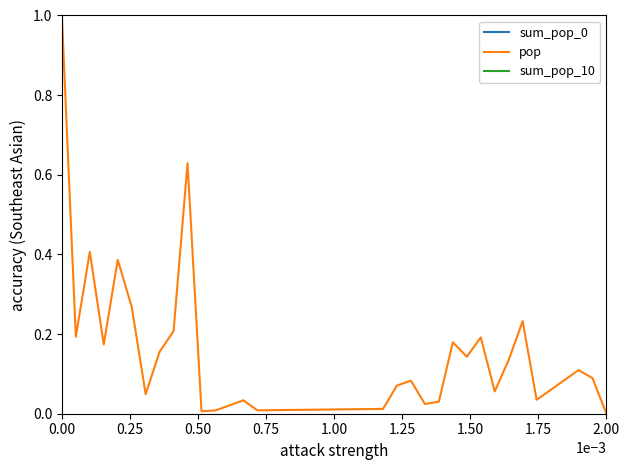

True or false: sum_pop_0 has more than 2 interior local peaks.

False